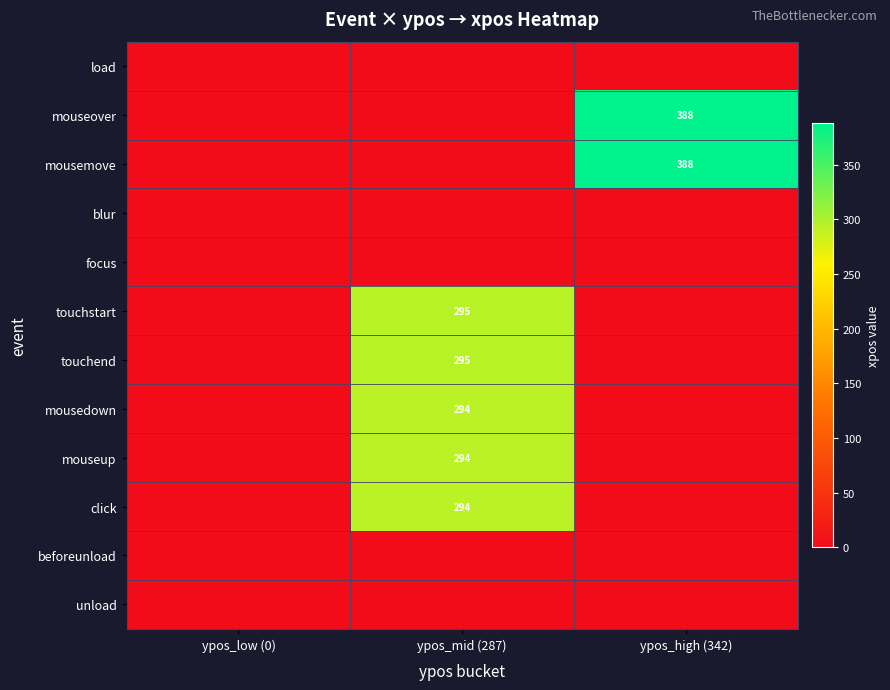

At which category does the chart reach its minimum across all series?

ypos_low (0)